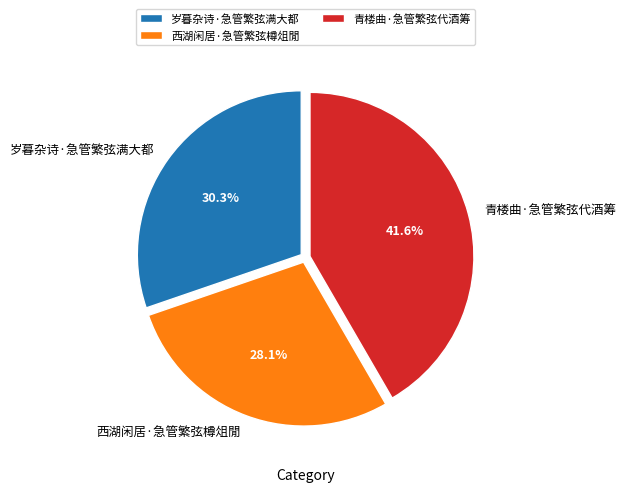

To the nearest percent, what is the difference between the 青楼曲·急管繁弦代酒筹 and 岁暮杂诗·急管繁弦满大都 slice percentages?

11%